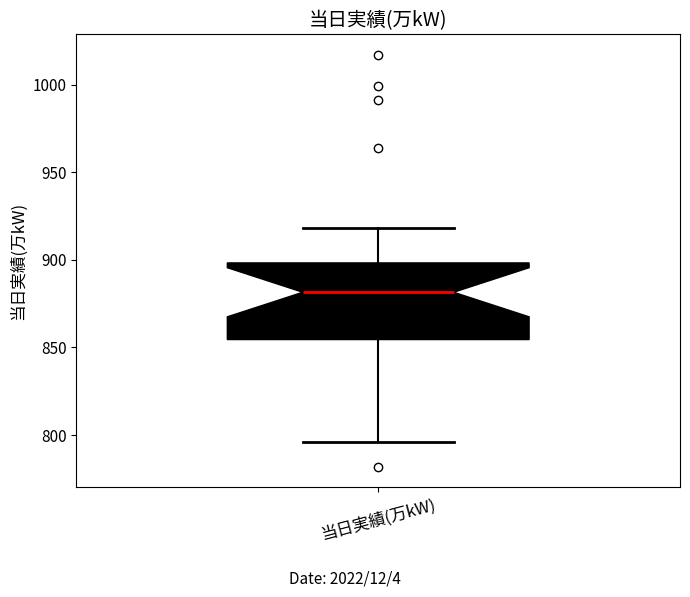

Read this box plot against the y-axis: the position of the median line, the range covered by the box, and the ends of both whiskers. The values are not printed on the chart, so give them approximately, as read against the axis.

median 880, box 855 to 900, whiskers 795 to 920